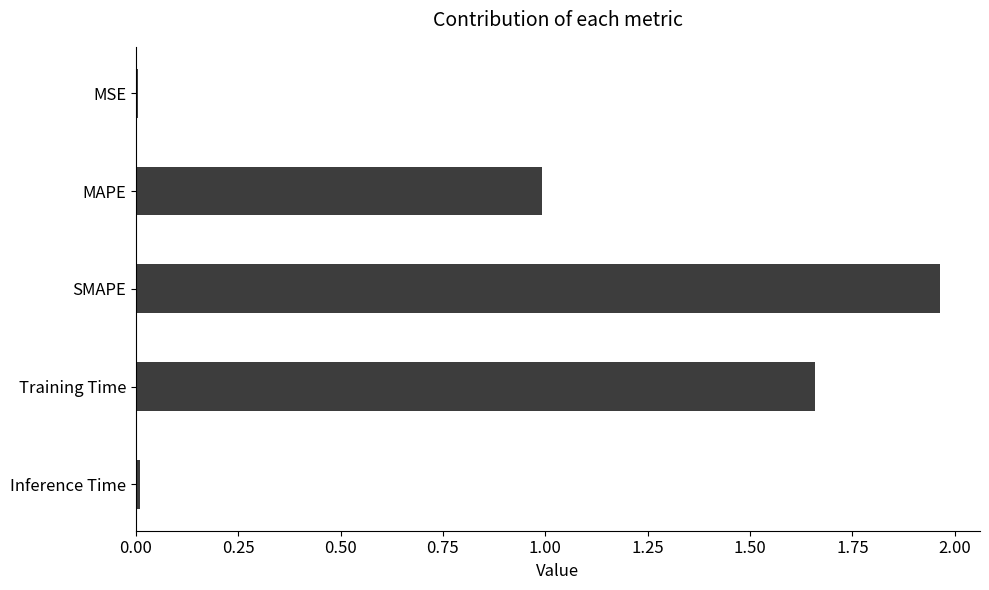

True or false: the data shows 1.5 at MAPE.

False